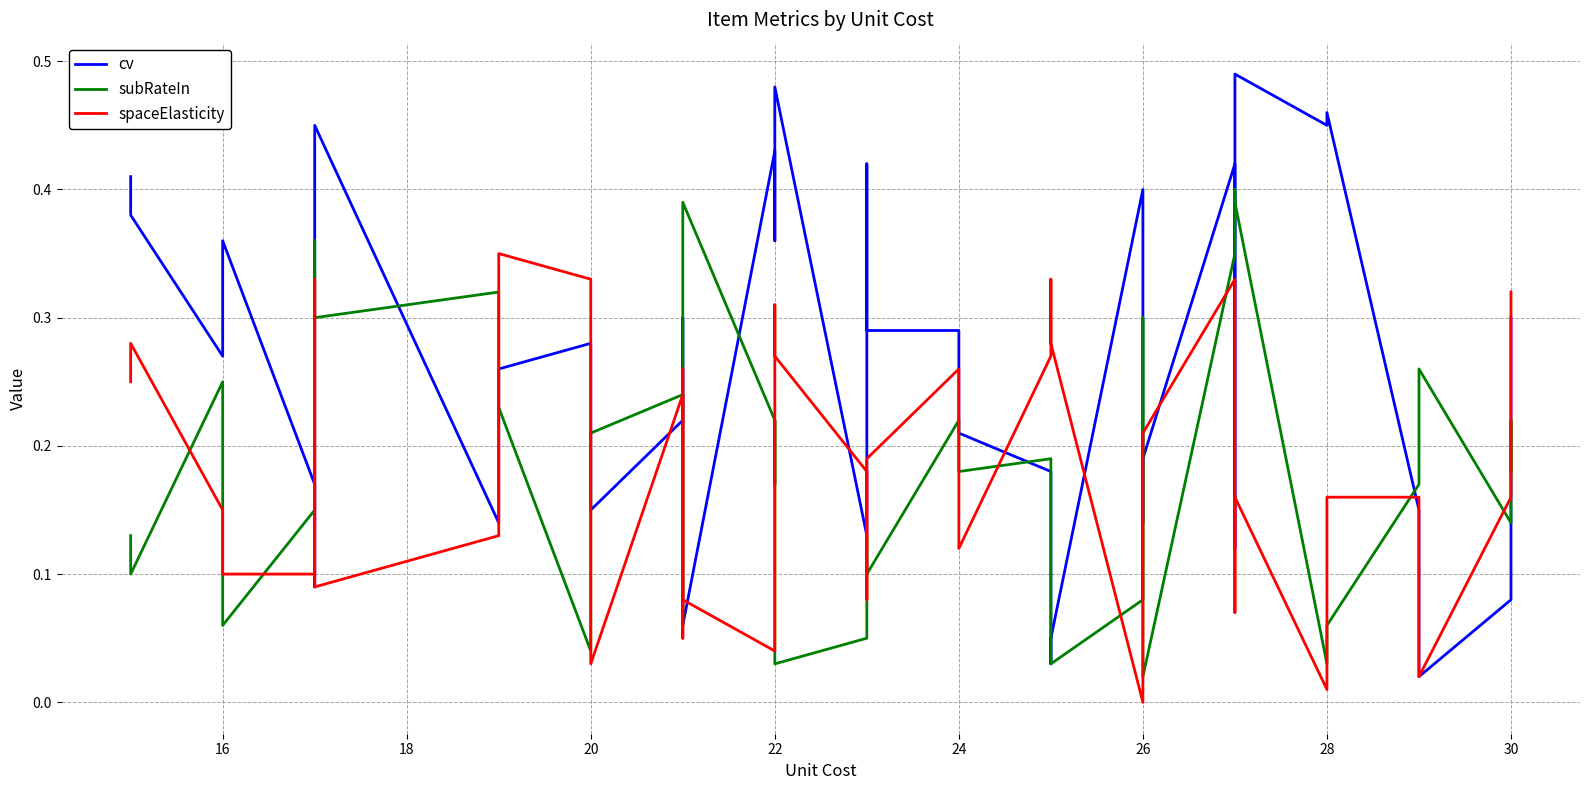

Reading right to left, transcribe all the data shown in this chart.

cv: 0.3	0.1	0.1	0.0	0.1	0.5	0.5	0.5	0.1	0.4	0.2	0.1	0.4	0.1	0.0	0.2	0.2	0.3	0.3	0.4	0.1	0.5	0.4	0.4	0.4	0.1	0.2	0.3	0.2	0.1	0.3	0.3	0.1	0.5	0.1	0.2	0.4	0.3	0.4	0.4
subRateIn: 0.2	0.2	0.1	0.3	0.2	0.1	0.0	0.4	0.4	0.3	0.0	0.3	0.1	0.0	0.2	0.2	0.2	0.2	0.1	0.1	0.1	0.0	0.2	0.2	0.2	0.4	0.1	0.1	0.2	0.2	0.0	0.2	0.3	0.3	0.4	0.1	0.1	0.2	0.1	0.1
spaceElasticity: 0.3	0.2	0.2	0.0	0.2	0.2	0.0	0.2	0.1	0.3	0.2	0.1	0.0	0.3	0.3	0.3	0.1	0.3	0.2	0.1	0.2	0.3	0.3	0.3	0.0	0.1	0.3	0.1	0.2	0.0	0.3	0.3	0.1	0.1	0.3	0.1	0.1	0.1	0.3	0.2